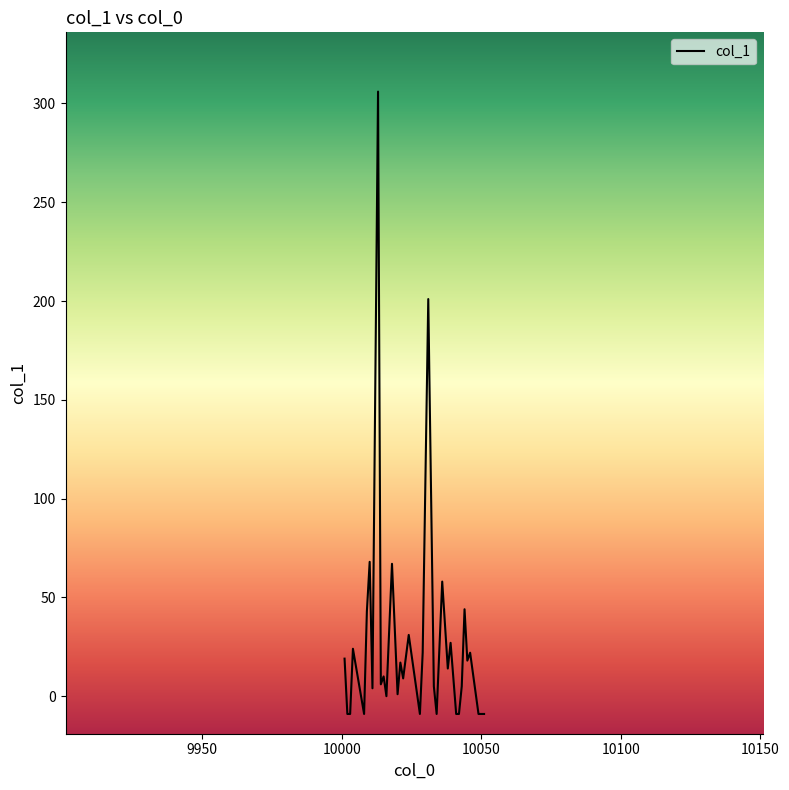

What is the sum of all values?

1033